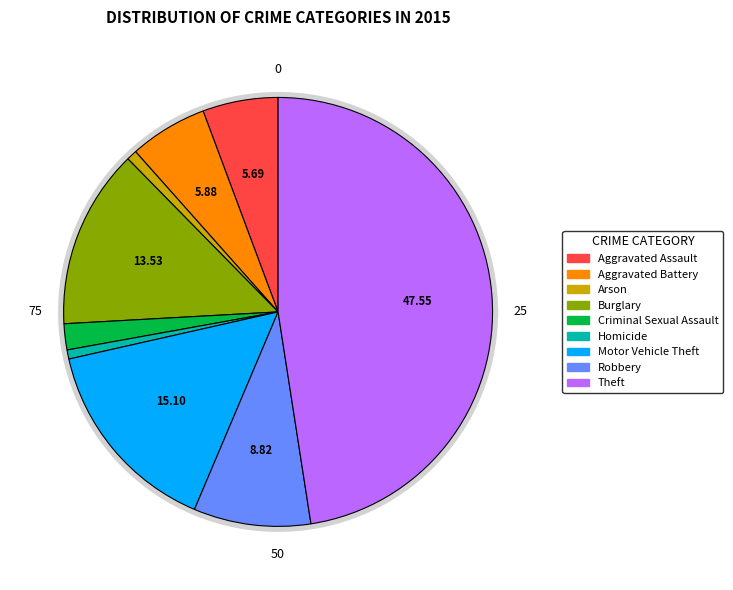

Does Burglary represent more than half of the total?

No